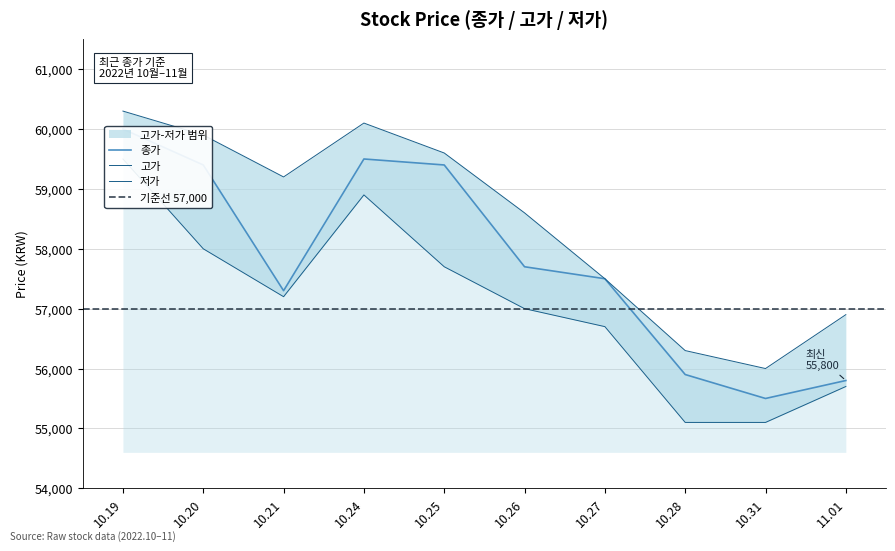

Is this an area chart (filled region under the line)?

No